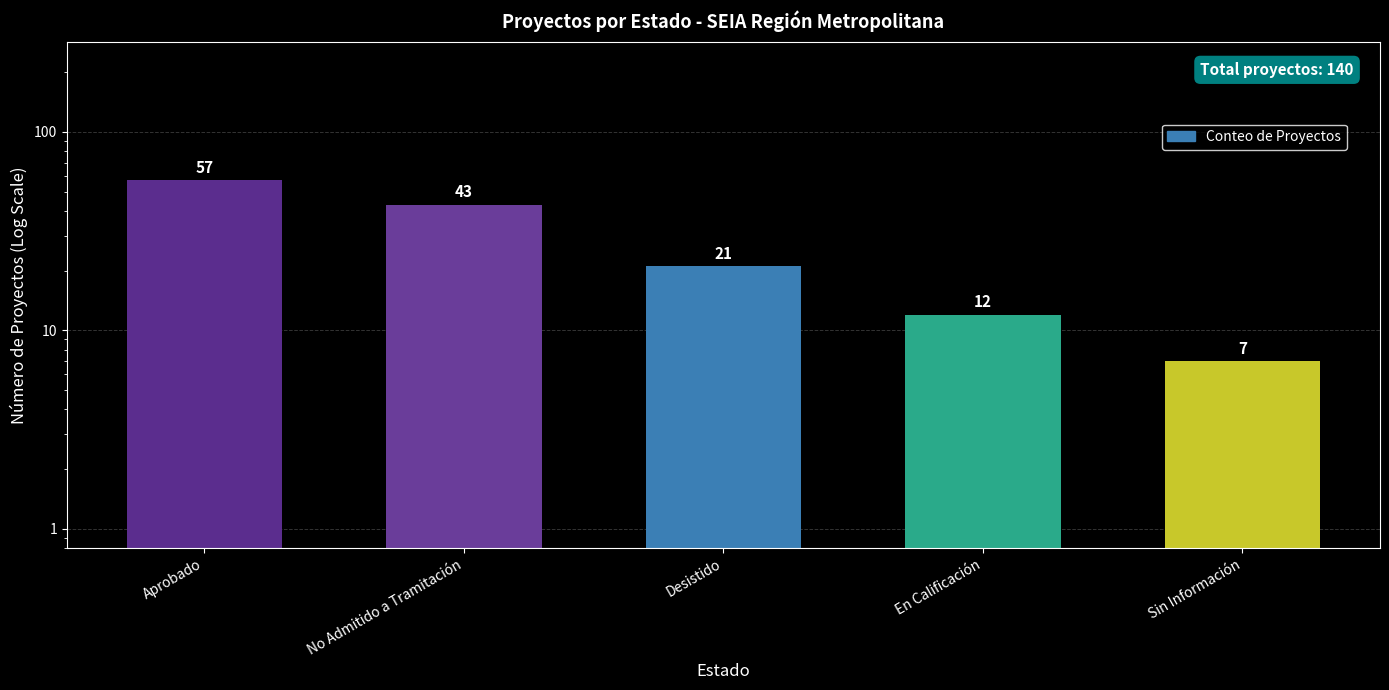

Read the value at Aprobado.

57